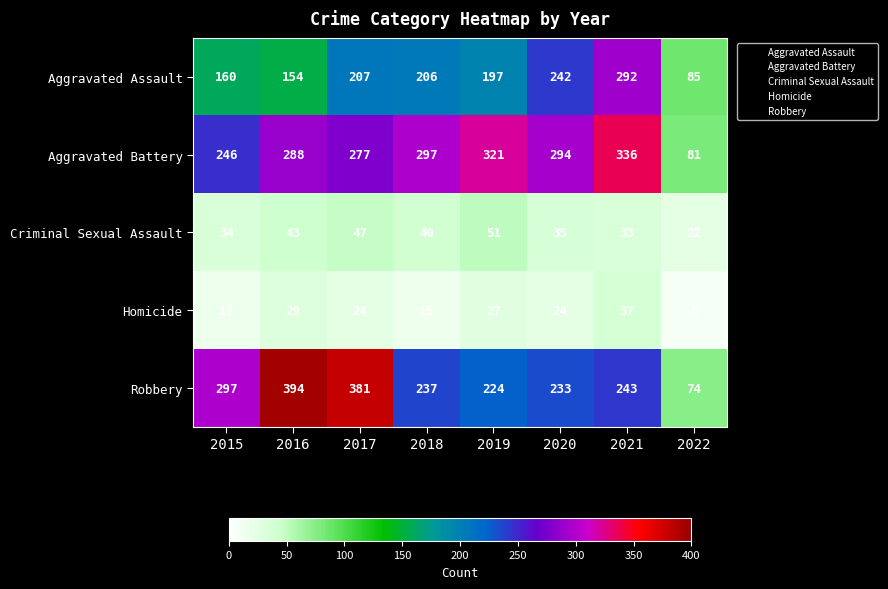

What is the average value of the Aggravated Assault series?

193